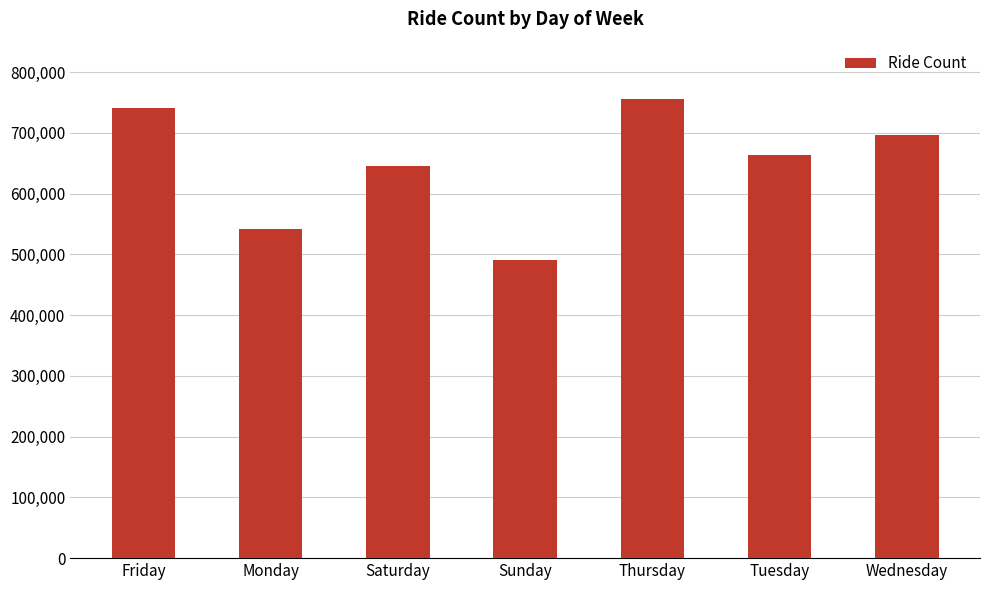

Reading left to right, list all the values displayed in this chart.

Friday=741139	Monday=541472	Saturday=646114	Sunday=490180	Thursday=755145	Tuesday=663789	Wednesday=696488